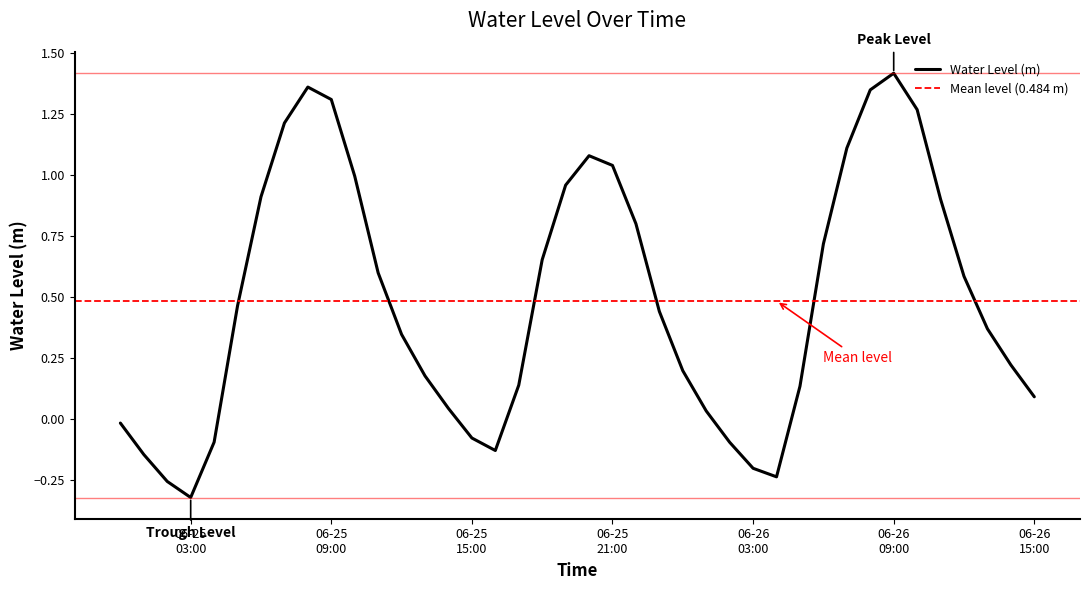

What is the smallest value displayed?

-0.3